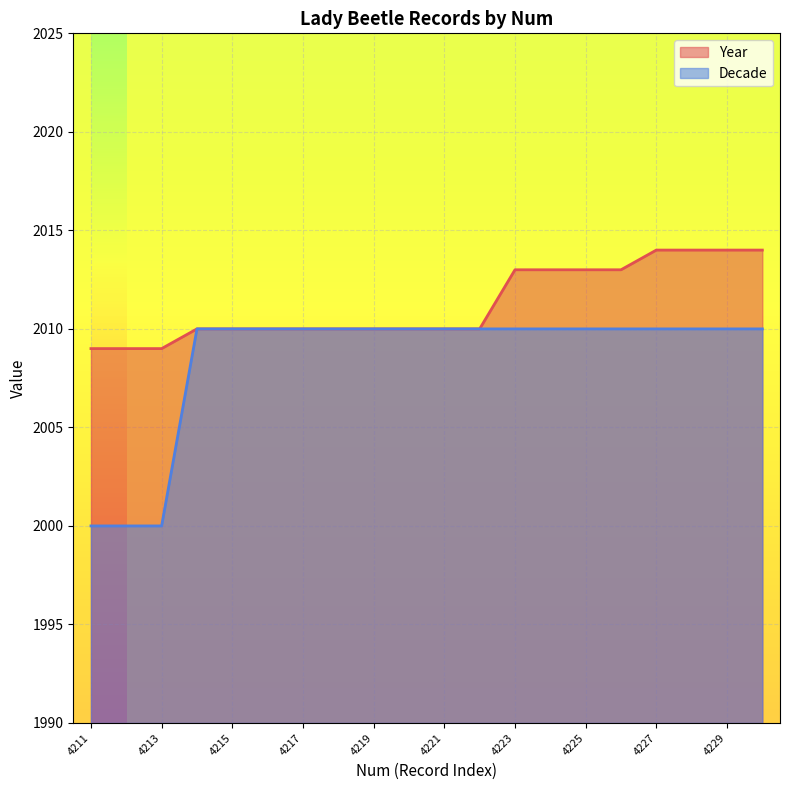

What value does the Year series have at 4224?

2013